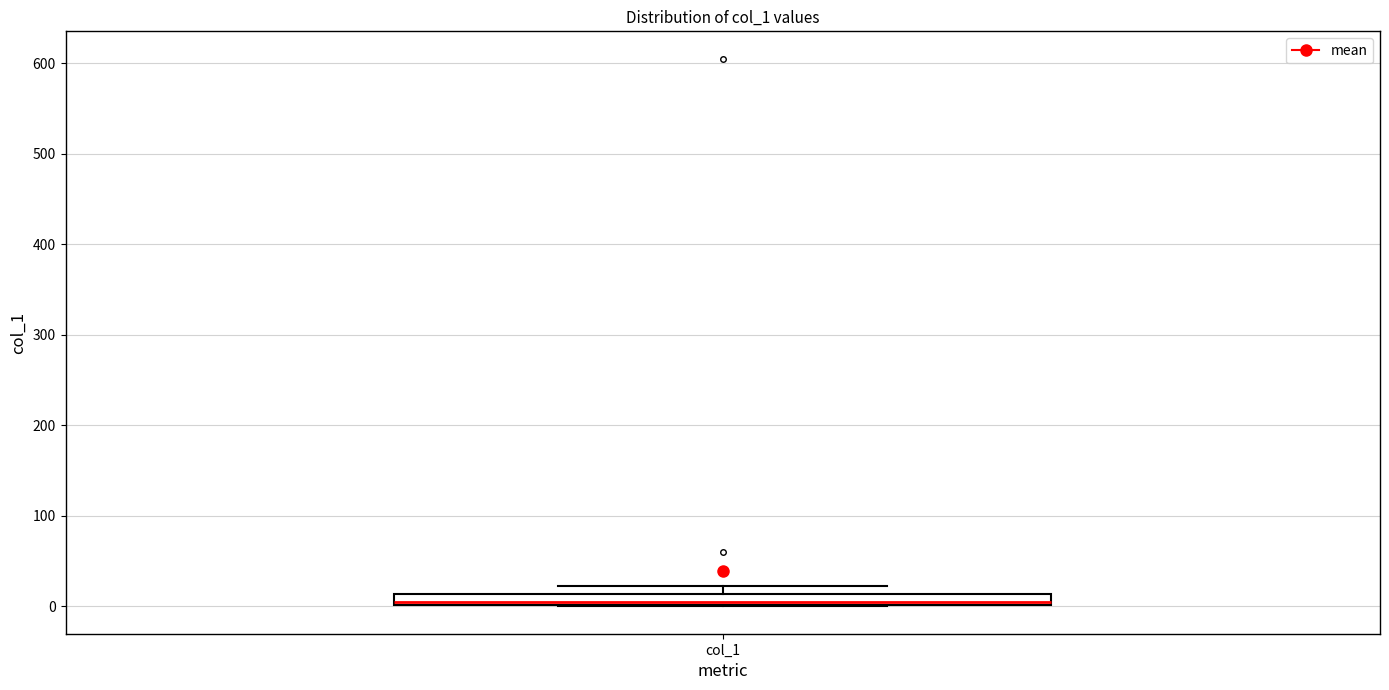

Where is the lower edge of the box for col_1 on the y-axis? The values are not printed on the chart, so give them approximately, as read against the axis.

0